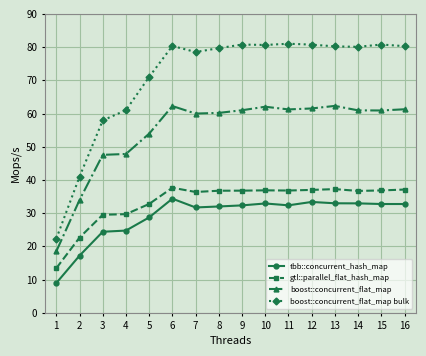

What is the smallest value displayed?

9.0